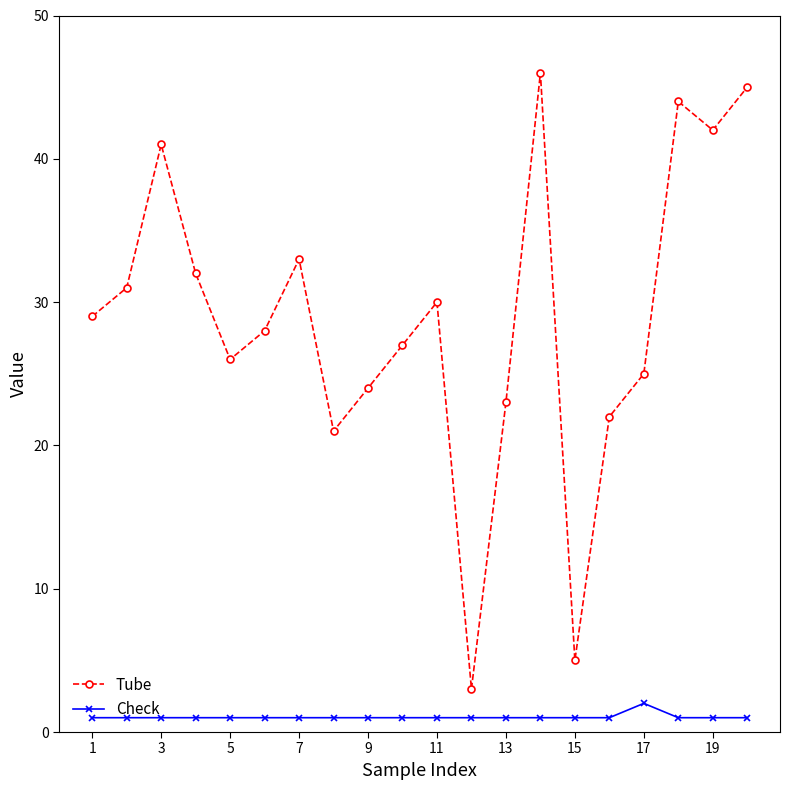

Is this an area chart (filled region under the line)?

No